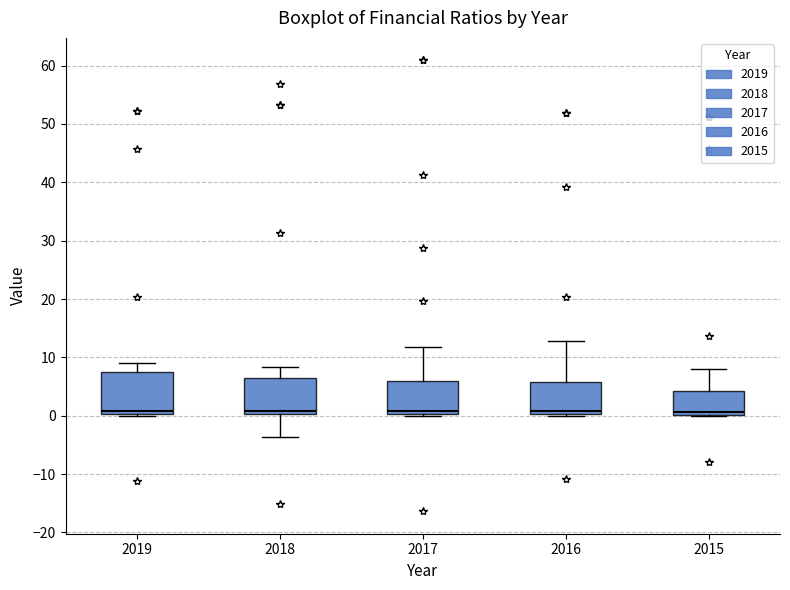

Where does the median line of the box at x = 2015 sit on the y-axis? The values are not printed on the chart, so give them approximately, as read against the axis.

1